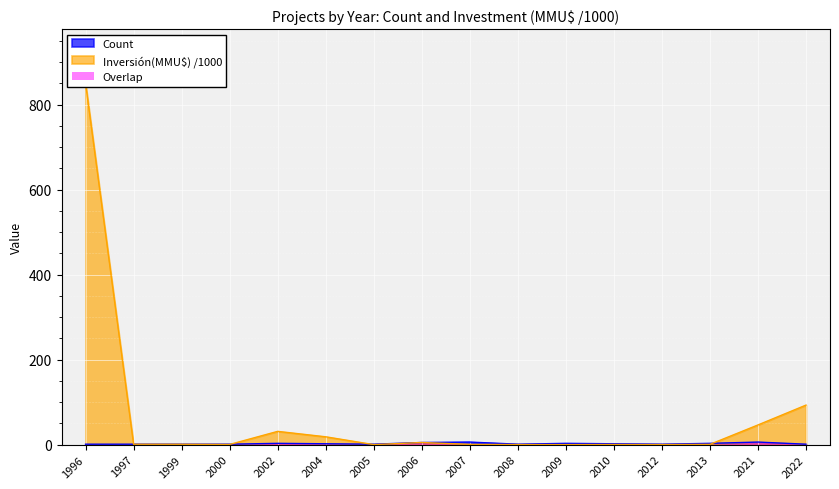

Between 2000 and 2005, which is larger?

2000